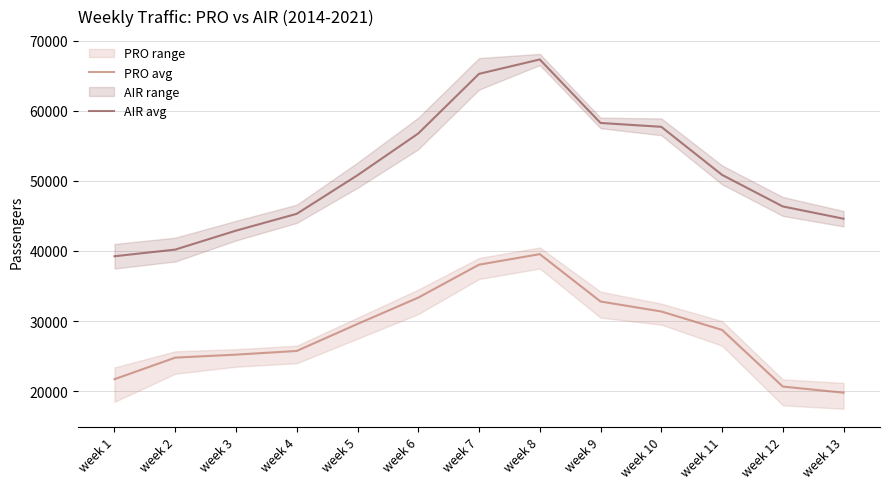

Which series changed the most between week 2 and week 9?

AIR avg